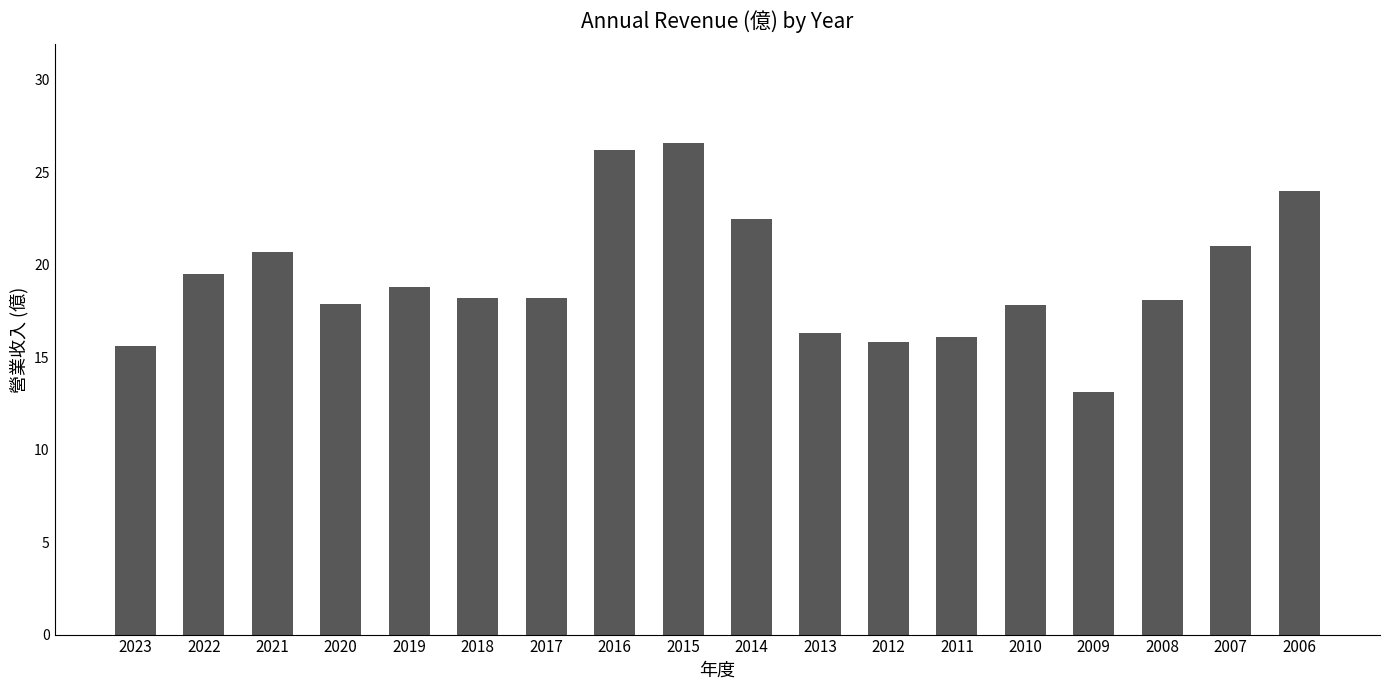

What is the smallest value displayed?

13.1